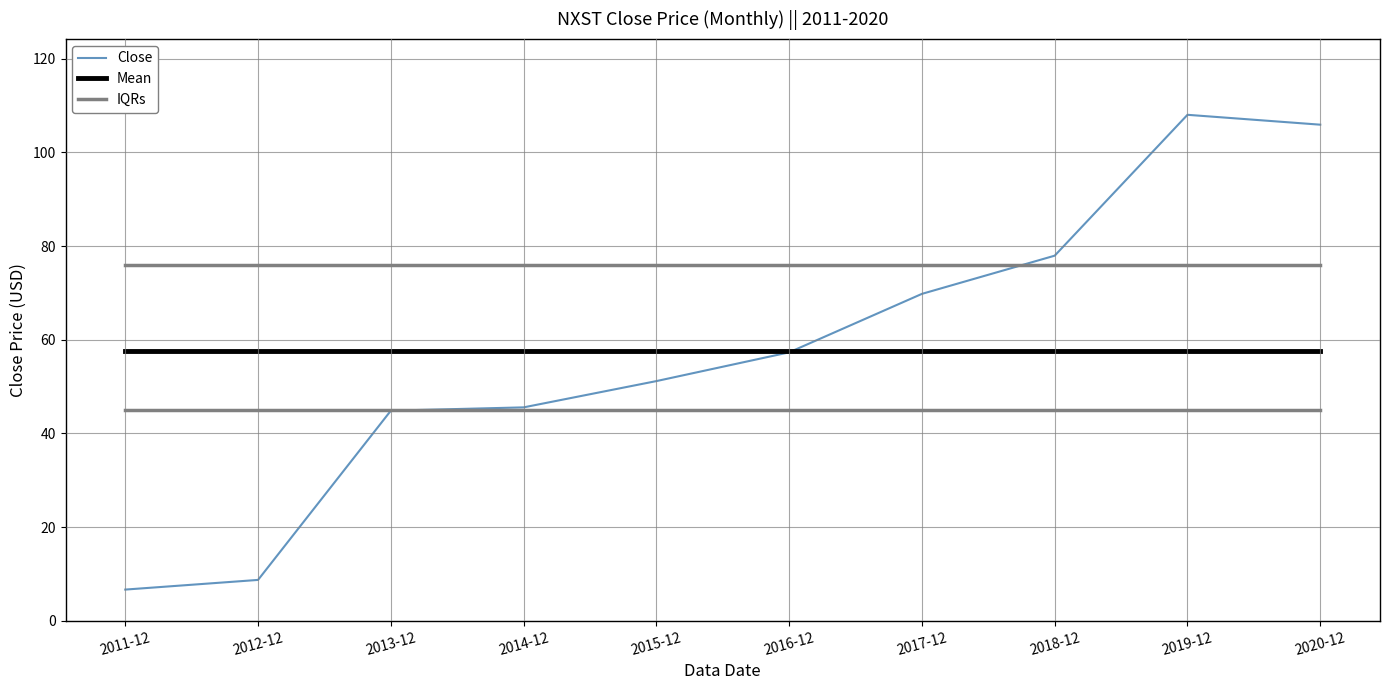

Does the chart display data point markers on the line(s)?

No